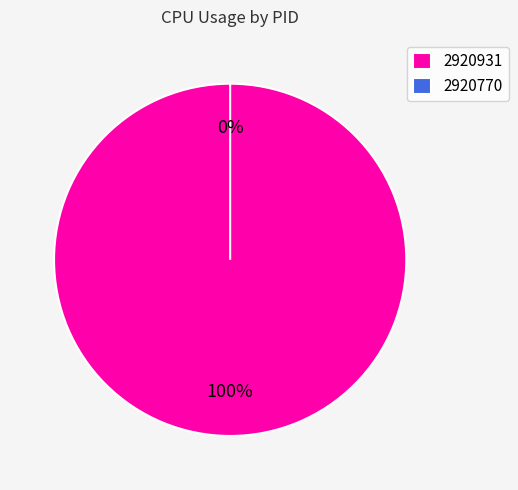

Which slice represents more than half of the pie?

2920931